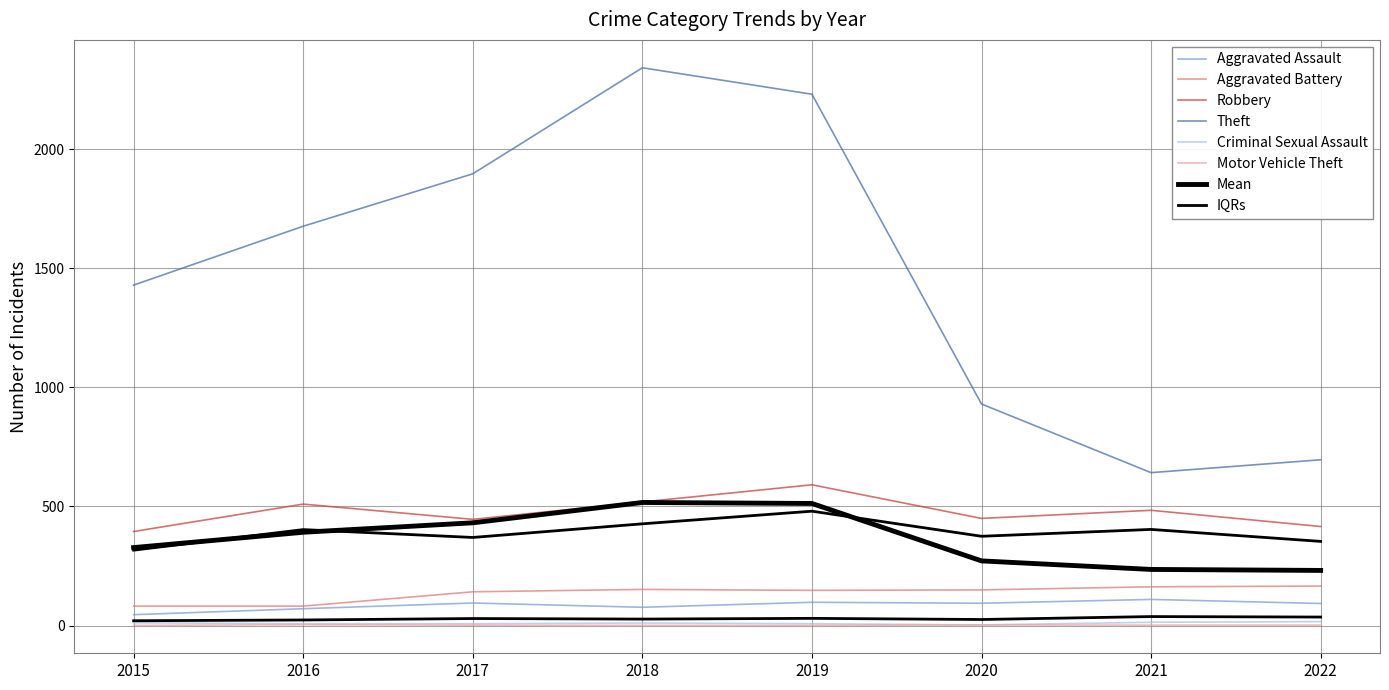

Where is the first local maximum for Motor Vehicle Theft?

2016